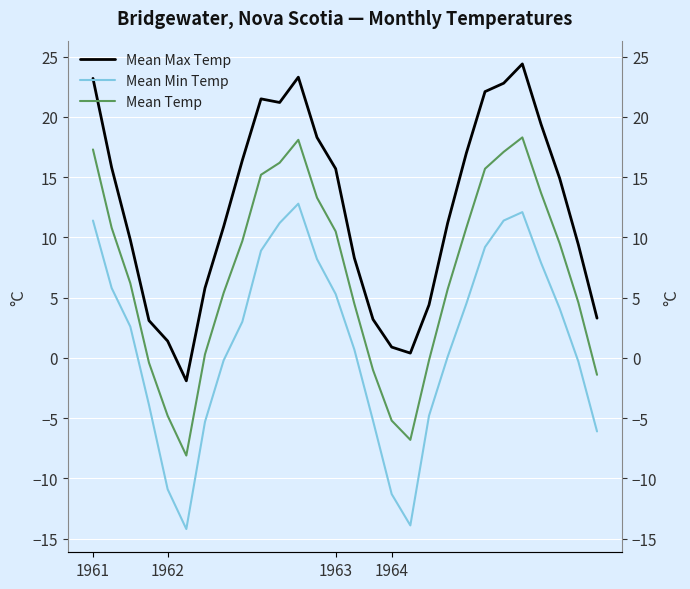

Which category has the lowest value in the Mean Max Temp series?

5